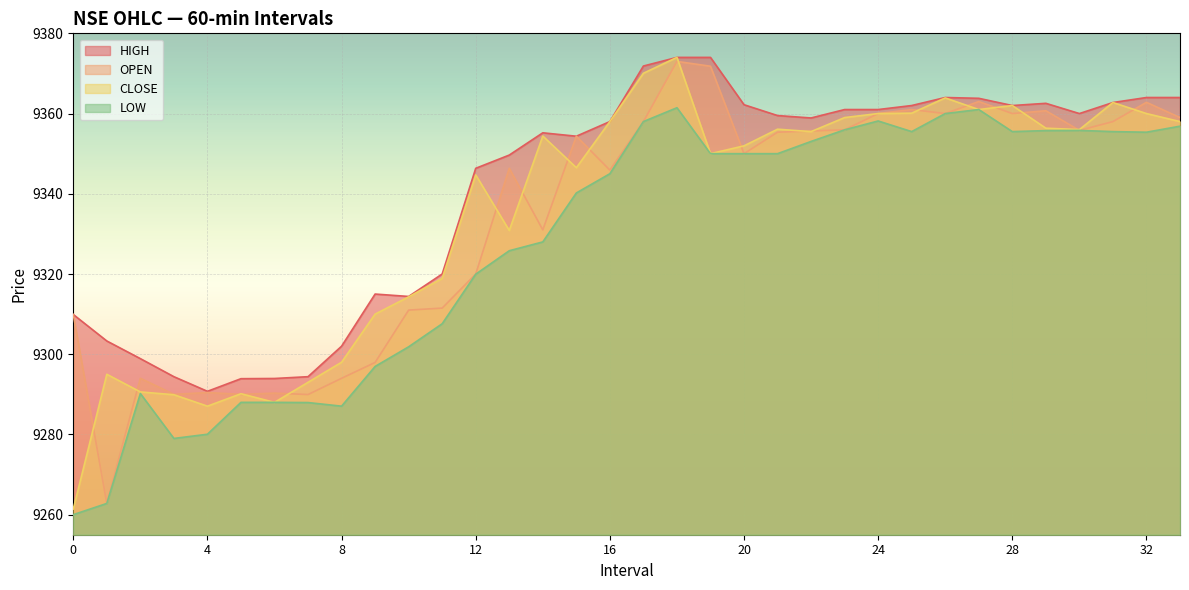

Where is LOW nearest to the value 9310?

11